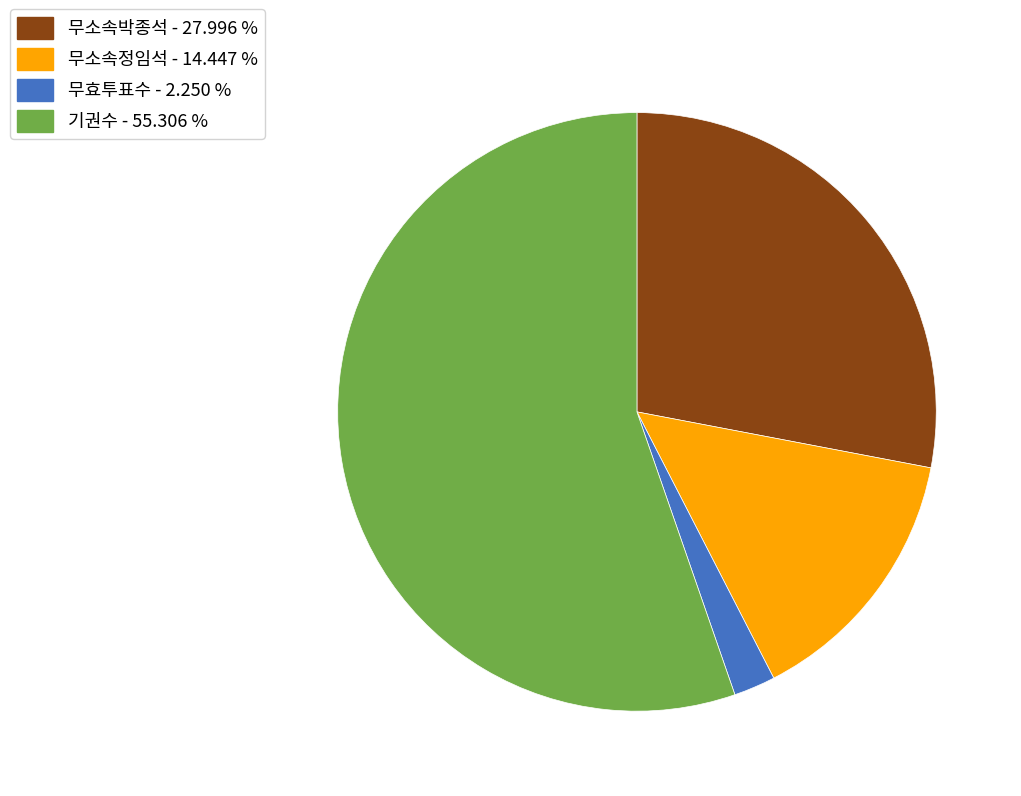

Combined, do 기권수 - 55.306 % and 무효투표수 - 2.250 % account for over 50%?

Yes